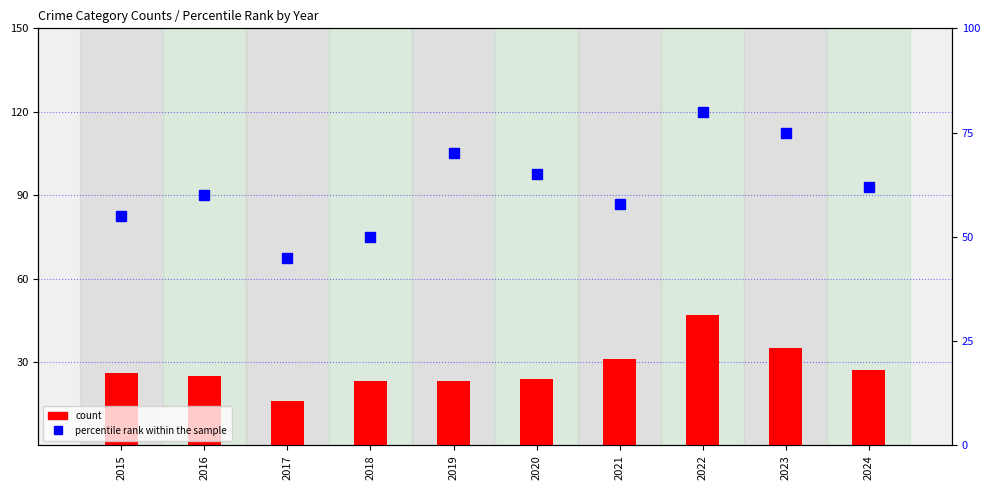

At which label is percentile rank within the sample closest to 62?

2024